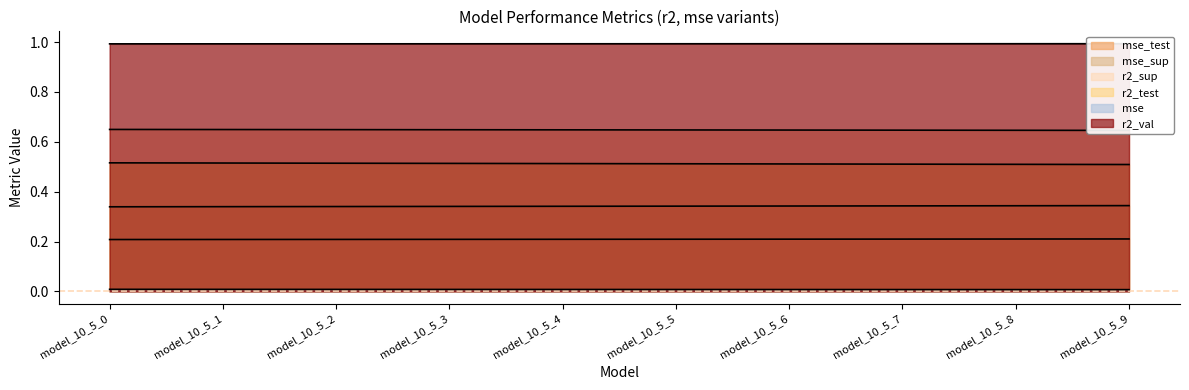

Which series has the largest range (max minus min)?

mse_test